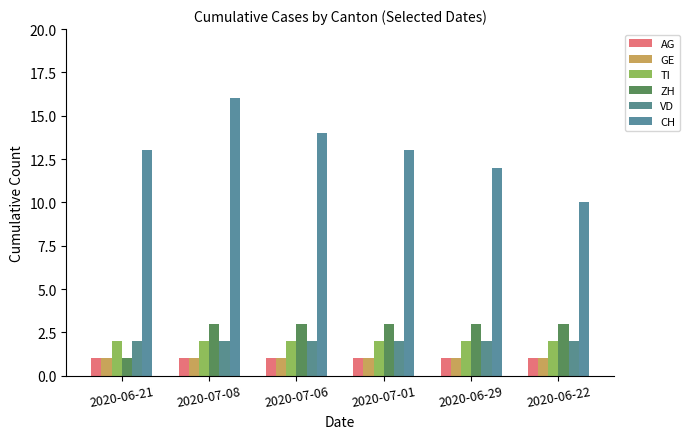

Are the bars grouped side by side (vs. stacked)?

Yes